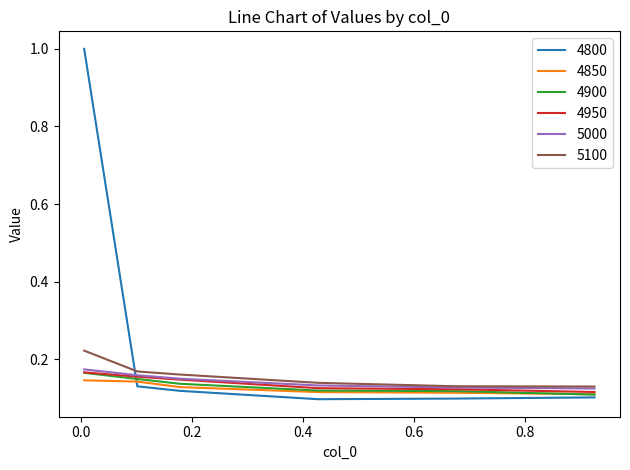

What is the greatest value displayed?

1.0